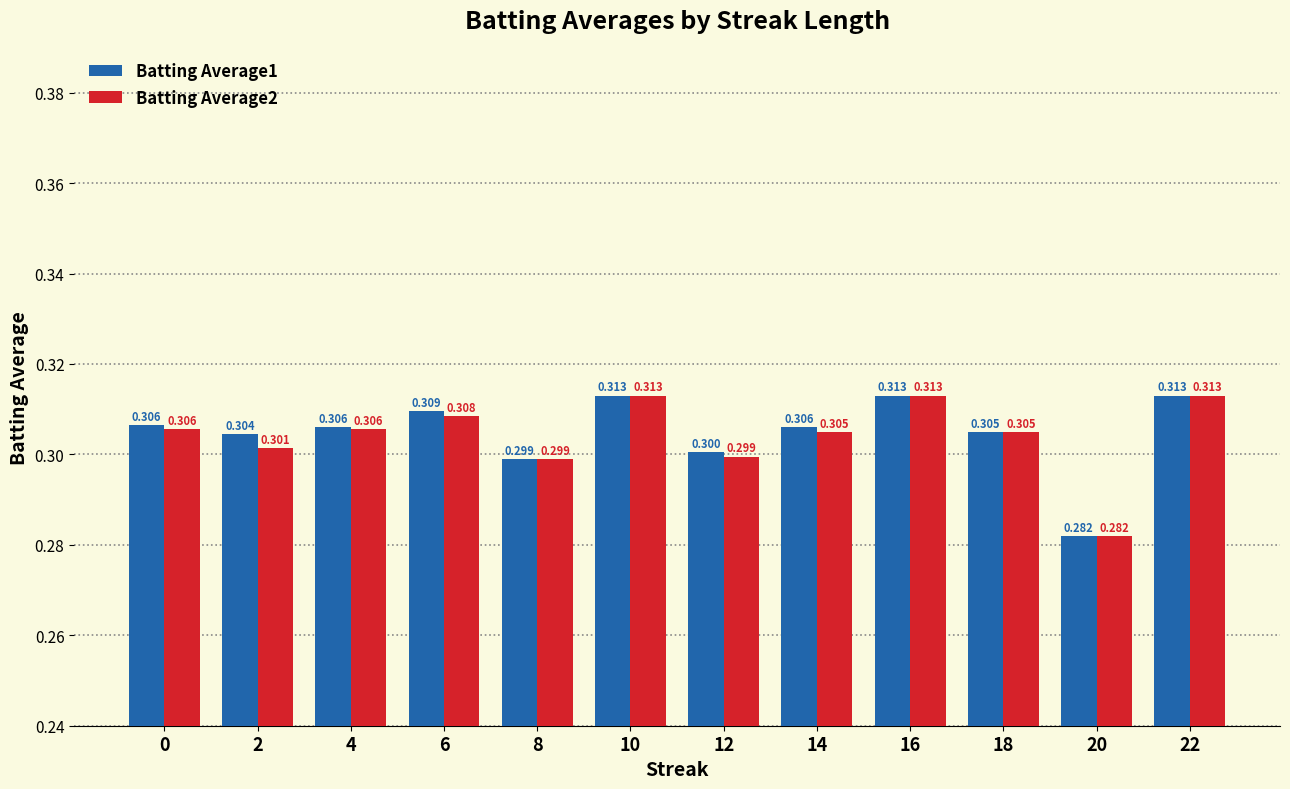

Between 12 and 4, which is larger?

4